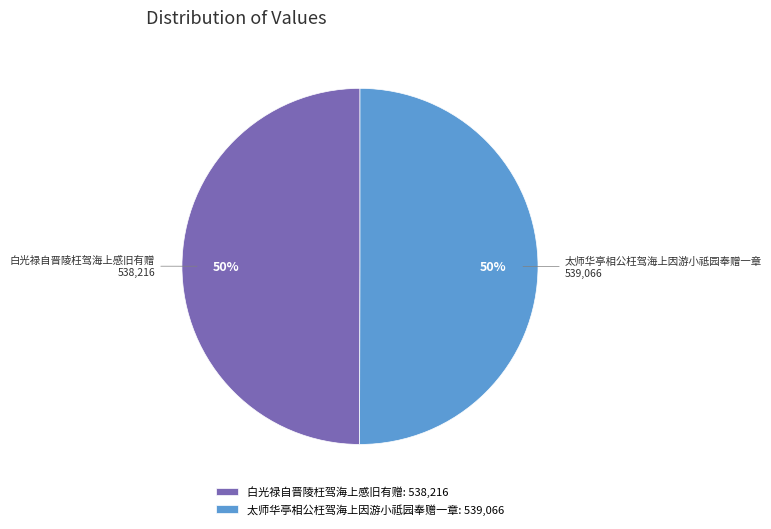

What is the ratio of the value at 白光禄自晋陵枉驾海上感旧有赠 to the value at 太师华亭相公枉驾海上因游小祗园奉赠一章?

1.0